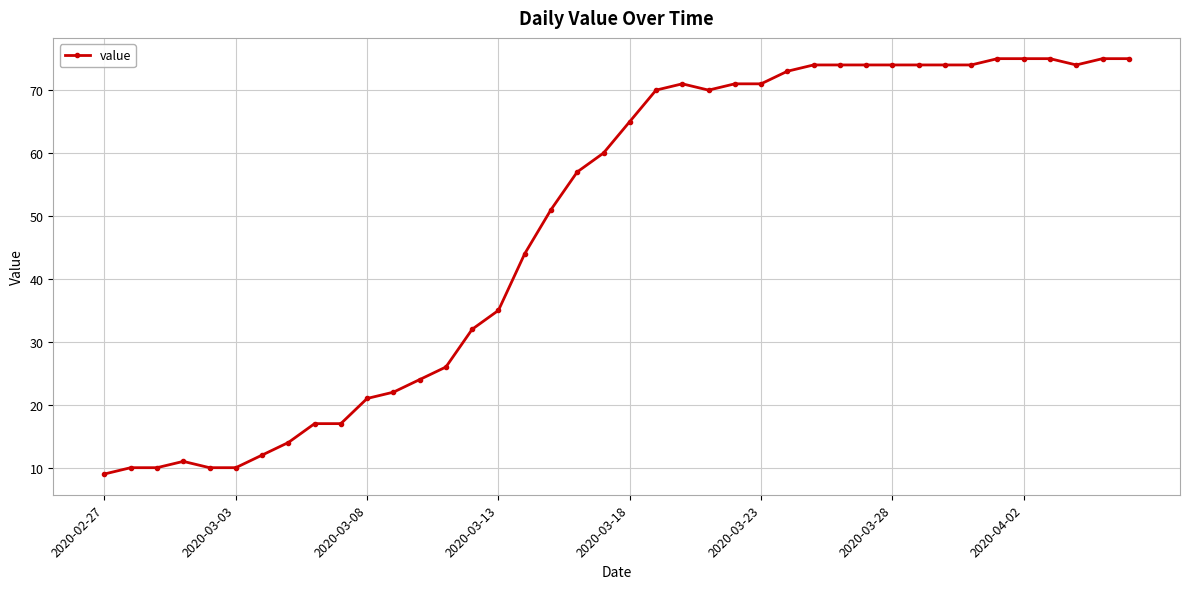

What is the smallest value displayed?

9